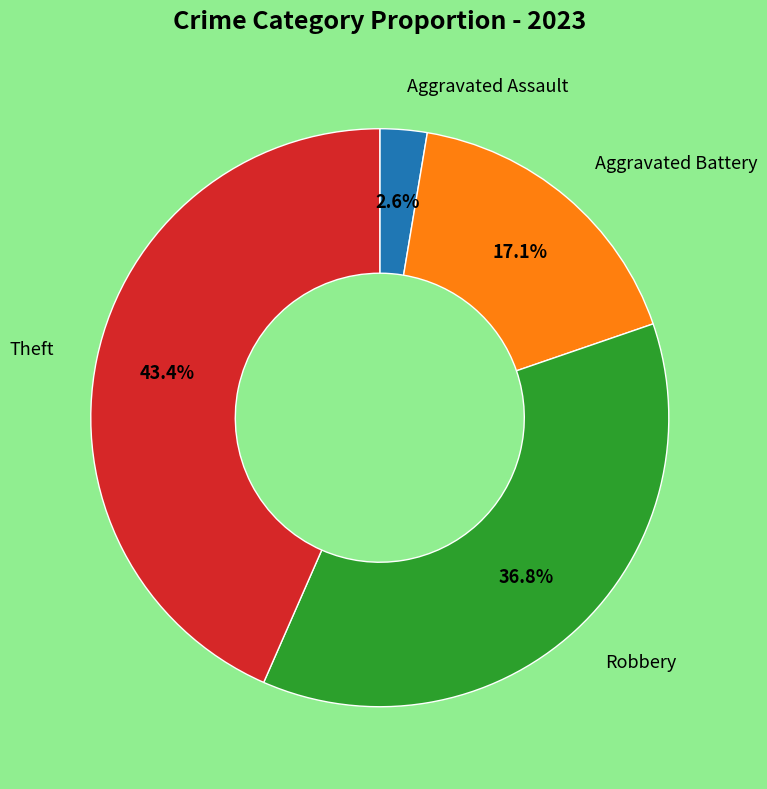

Is there a majority slice in this chart?

No